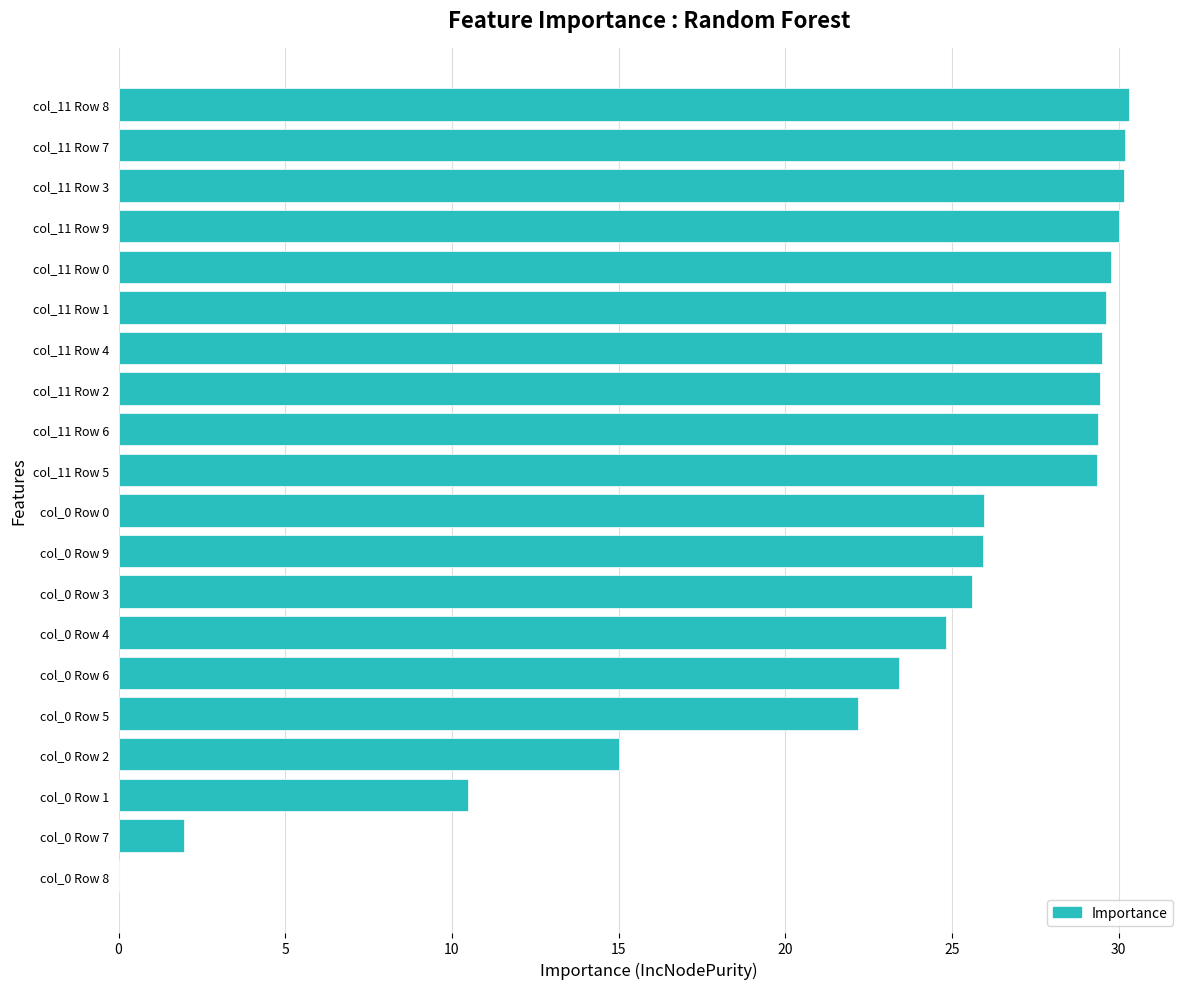

The chart shows a value of 34.0 at col_0 Row 4. True or false?

False